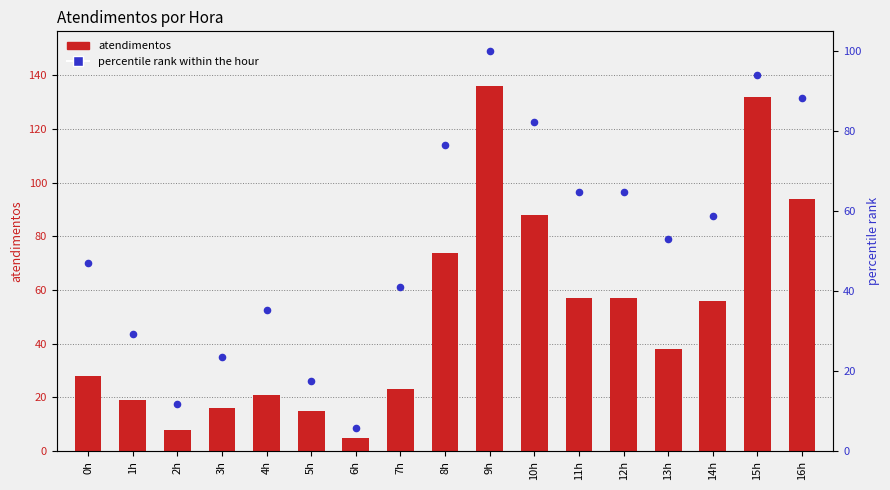

Which series has the largest total across all categories?

percentile rank within the hour